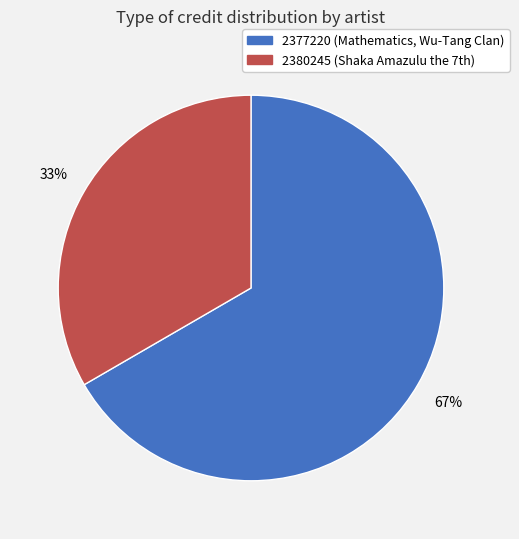

Is there any slice that represents more than half of the pie?

Yes